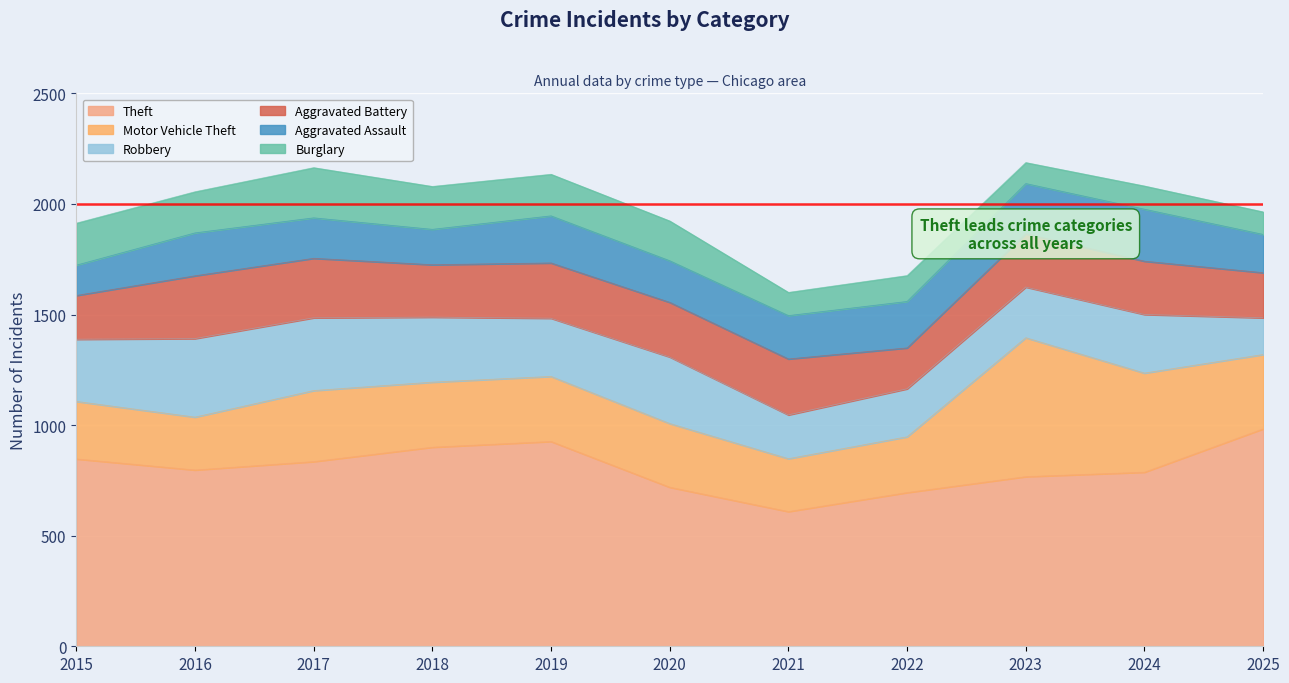

What is the maximum value for Theft?

983